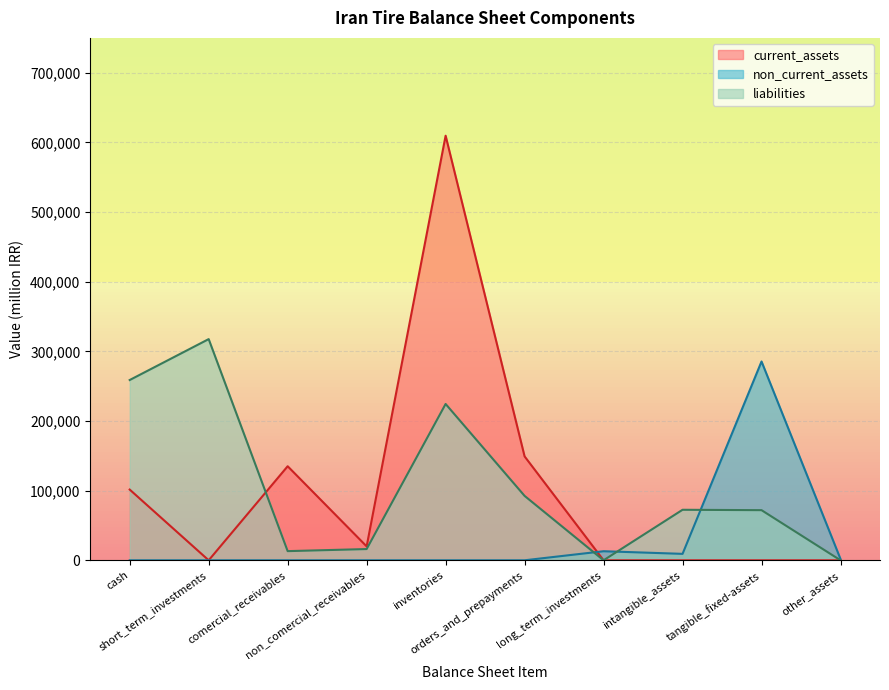

What is the greatest value displayed?

609568